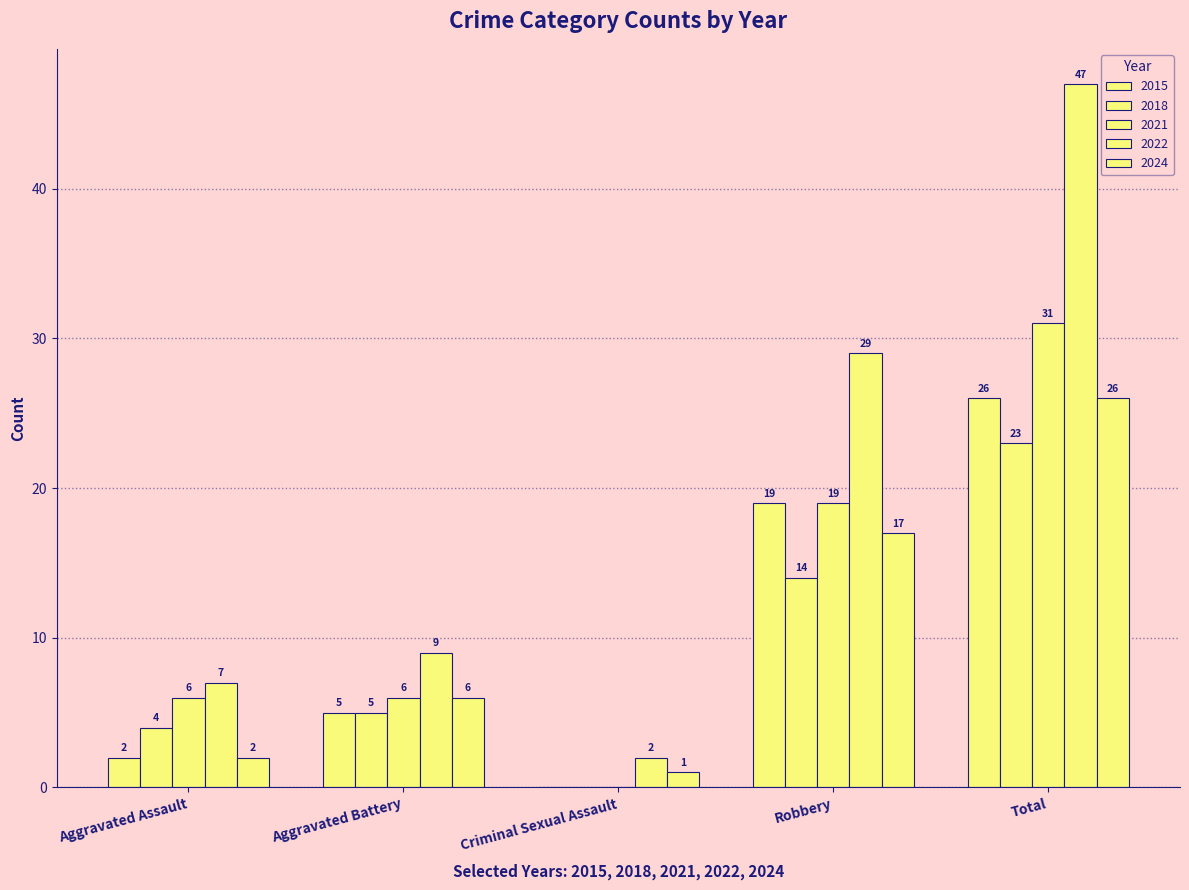

How many categories are shown in the chart?

5